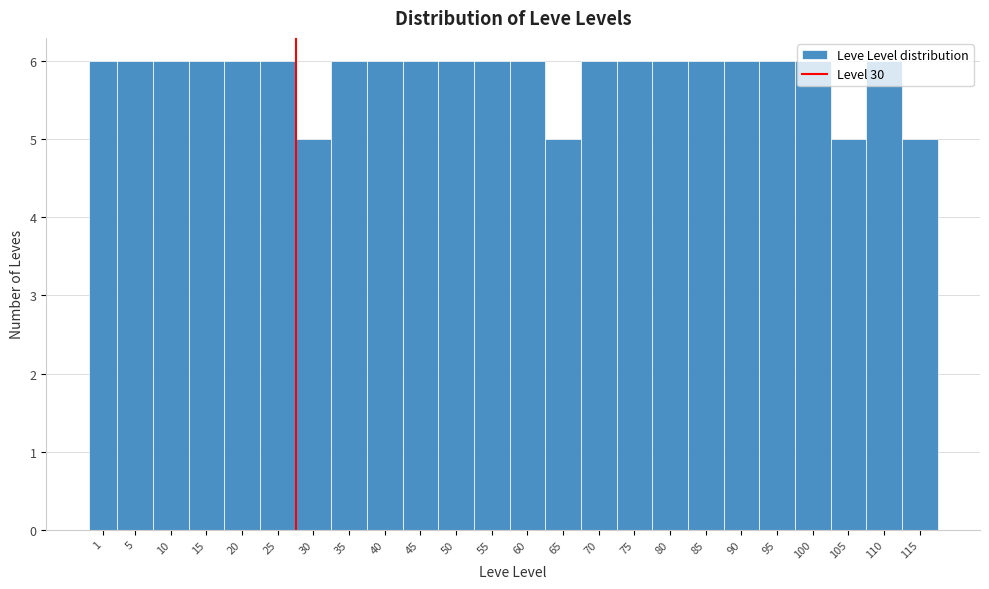

What is the smallest value displayed?

5